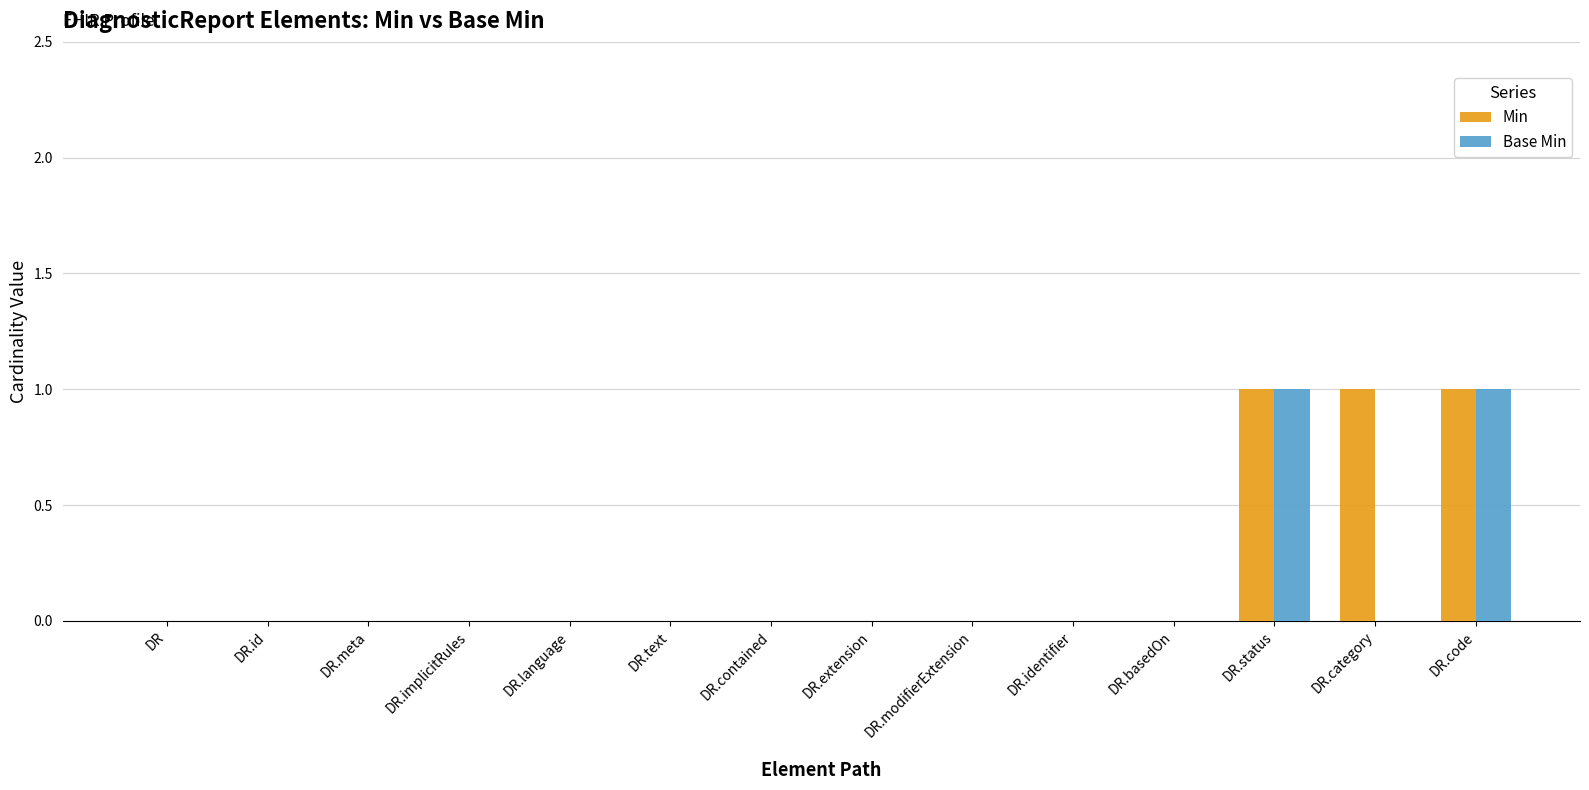

What is the highest value of the Base Min series?

1